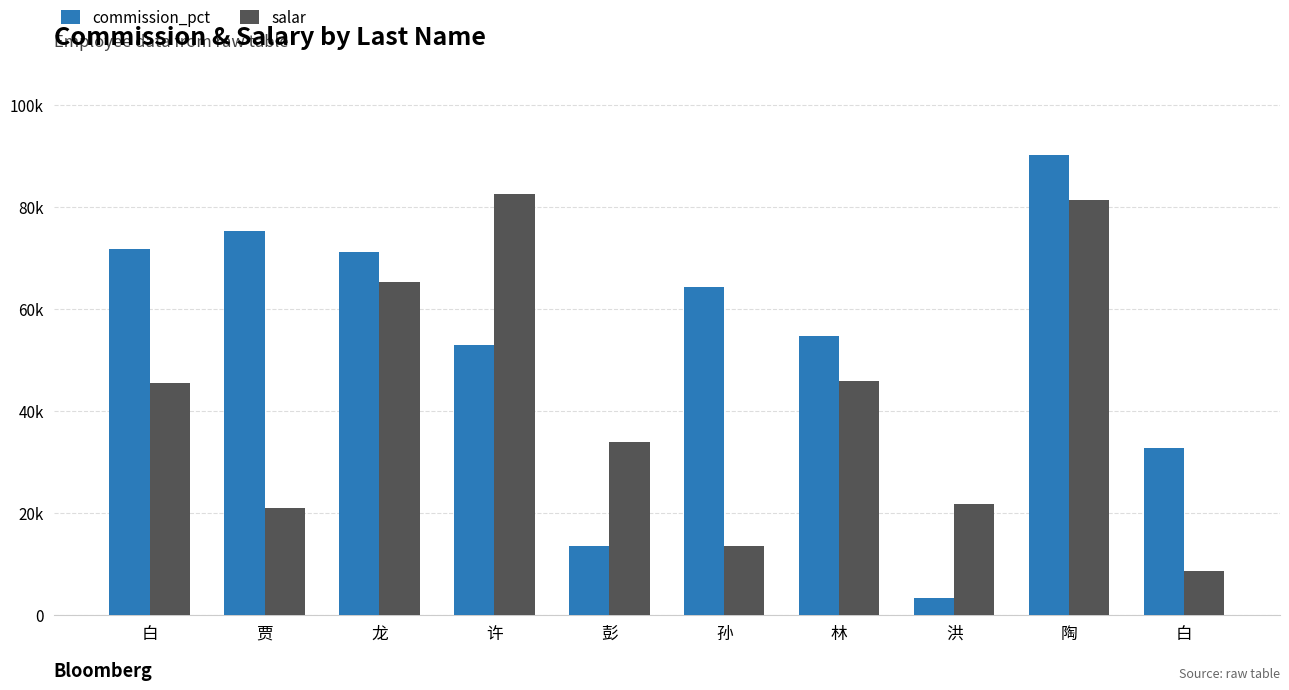

At which label does salar first exceed 45464?

龙